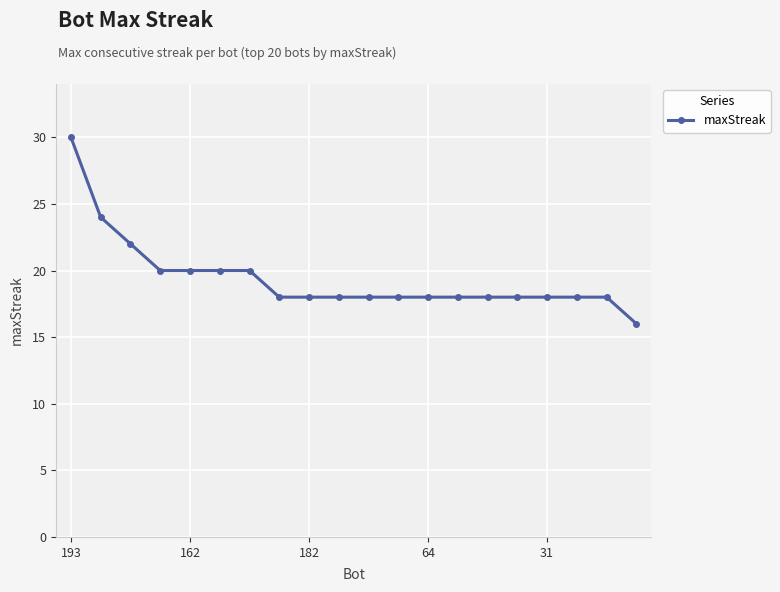

Reading right to left, list all the values displayed in this chart.

16	18	18	18	18	18	18	18	18	18	18	18	18	20	20	20	20	22	24	30